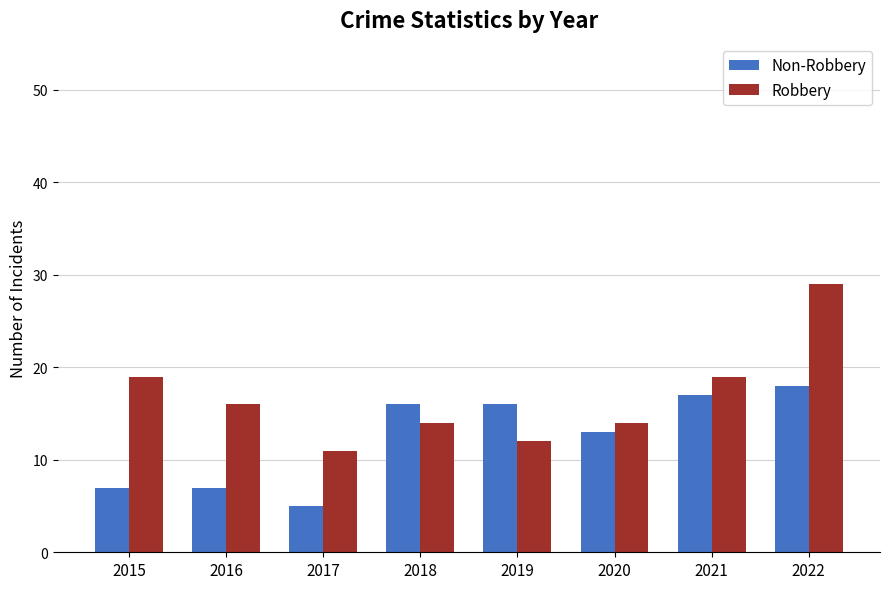

At which label does Robbery first exceed 16?

2015